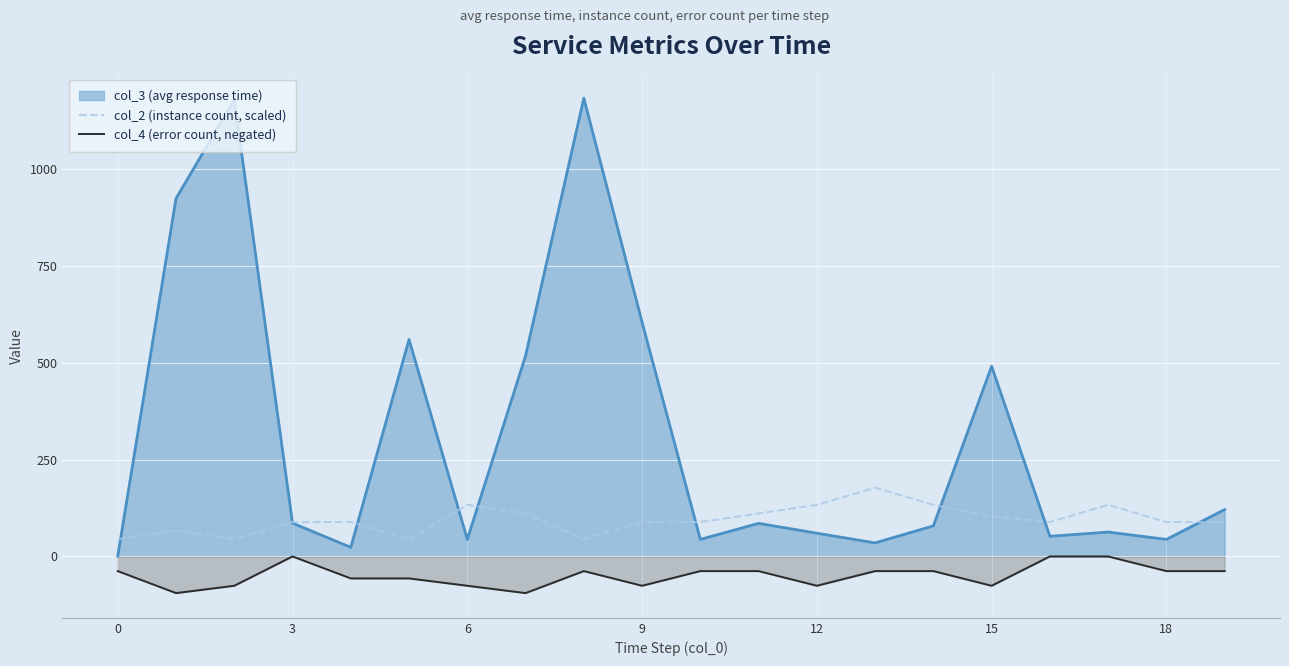

How many values in the col_4 (error count, negated) series exceed -37?

3